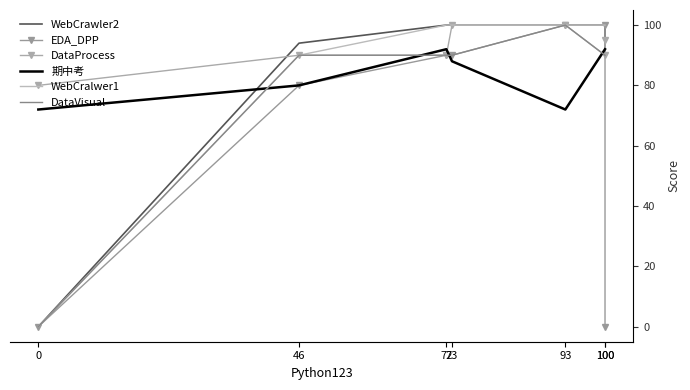

Rank the categories by WebCralwer1 value from highest to lowest.

72, 73, 93, 100, 100, 46, 0